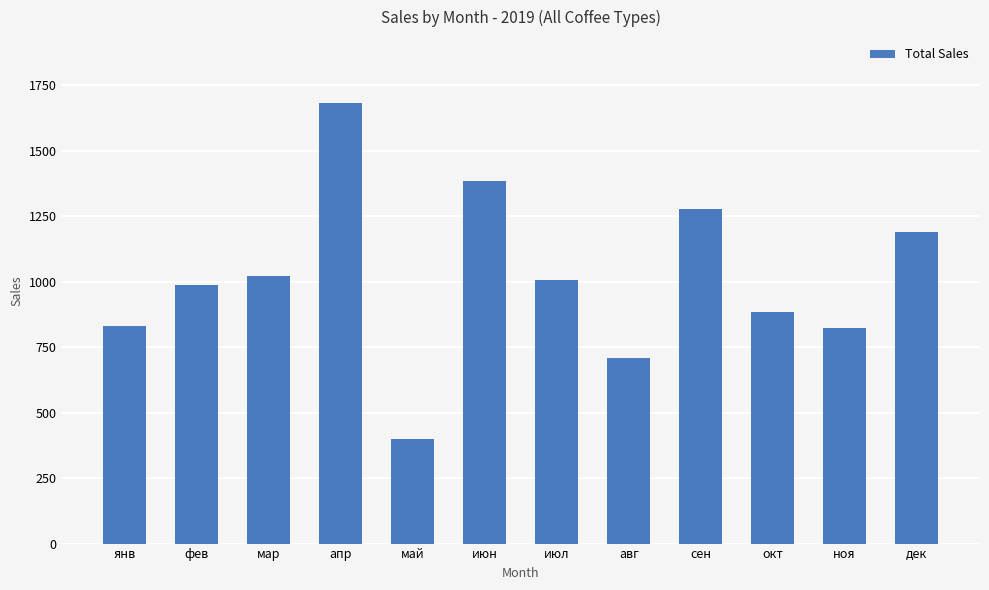

True or false: the data shows 1577.0 at мар.

False